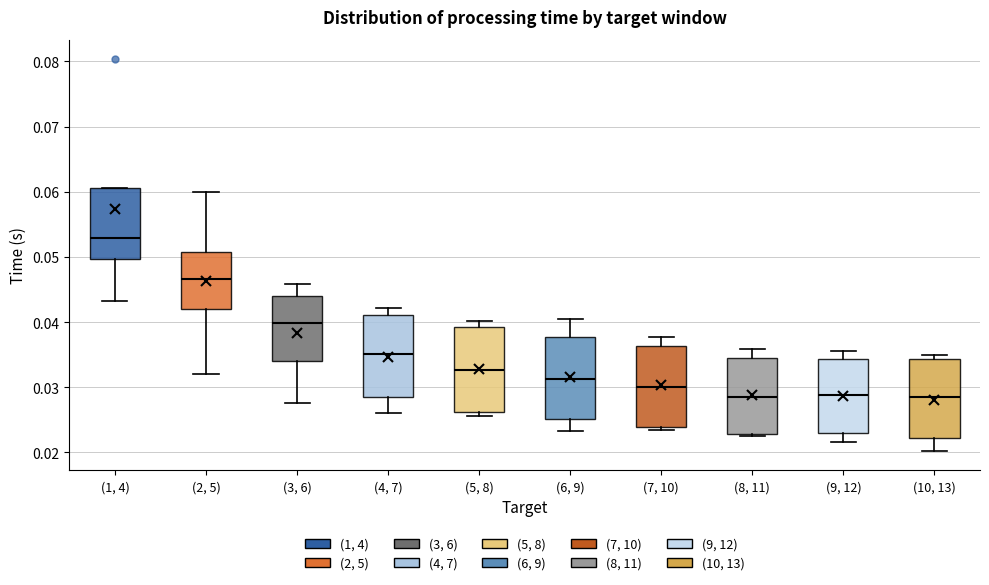

Reading left to right, transcribe this box plot: for each box, give where its median line is, the range the box spans, and where its two whiskers end, as read against the y-axis. The values are not printed on the chart, so give them approximately, as read against the axis.

(1, 4): median 0.053, box 0.050 to 0.061, whiskers 0.043 to 0.061
(2, 5): median 0.047, box 0.042 to 0.051, whiskers 0.032 to 0.060
(3, 6): median 0.040, box 0.034 to 0.044, whiskers 0.028 to 0.046
(4, 7): median 0.035, box 0.029 to 0.041, whiskers 0.026 to 0.042
(5, 8): median 0.033, box 0.026 to 0.039, whiskers 0.026 (just below the box's lower edge) to 0.040
(6, 9): median 0.031, box 0.025 to 0.038, whiskers 0.023 to 0.040
(7, 10): median 0.030, box 0.024 to 0.036, whiskers 0.023 to 0.038
(8, 11): median 0.028, box 0.023 to 0.035, whiskers 0.023 to 0.036
(9, 12): median 0.029, box 0.023 to 0.034, whiskers 0.022 to 0.036
(10, 13): median 0.028, box 0.022 to 0.034, whiskers 0.020 to 0.035